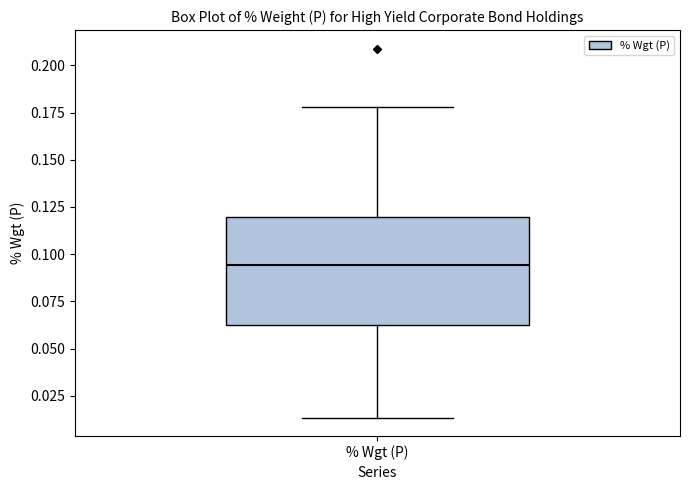

Transcribe this box plot: give where the median line is, the range the box spans, and where the two whiskers end, as read against the y-axis. The values are not printed on the chart, so give them approximately, as read against the axis.

median 0.095, box 0.065 to 0.120, whiskers 0.015 to 0.180